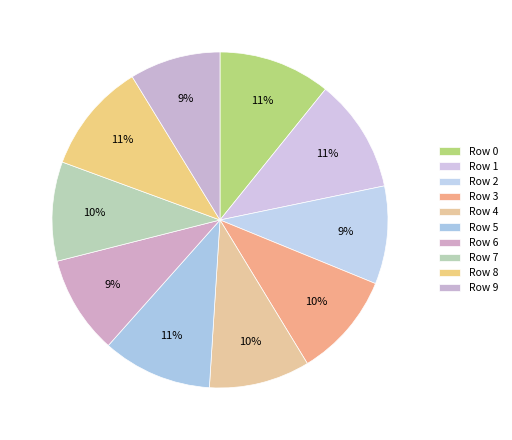

How many slices are in this pie chart?

10